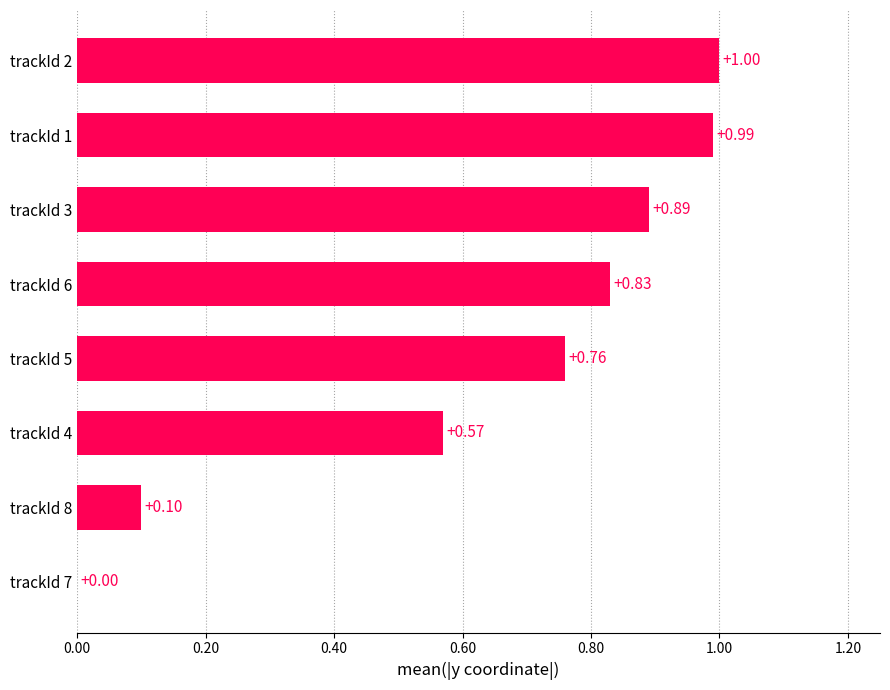

What is the sum of all values?

5.1